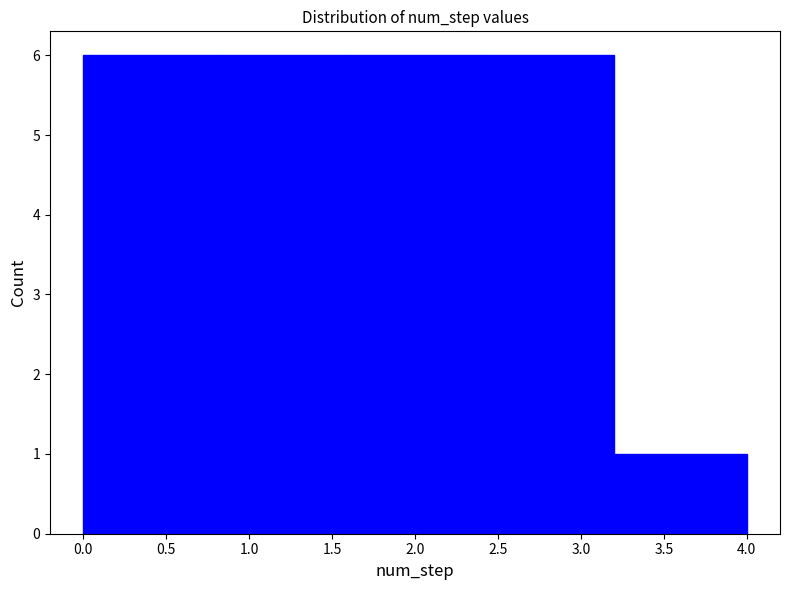

What is the height of the bar covering 1.6 to 2.4 on the x-axis? The values are not printed on the chart, so give them approximately, as read against the axis.

6